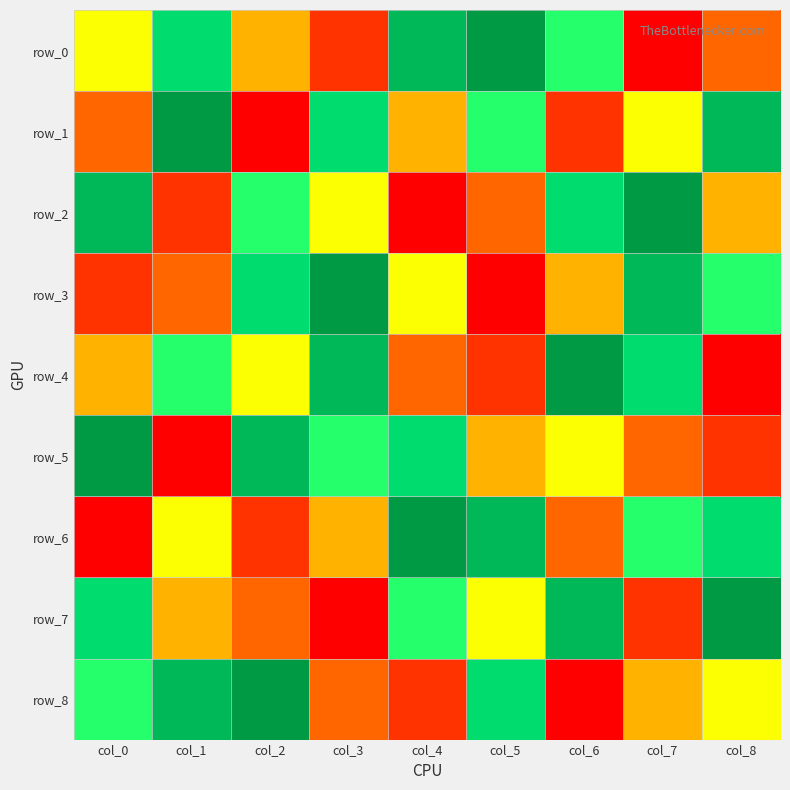

Count the number of data series in this chart.

9